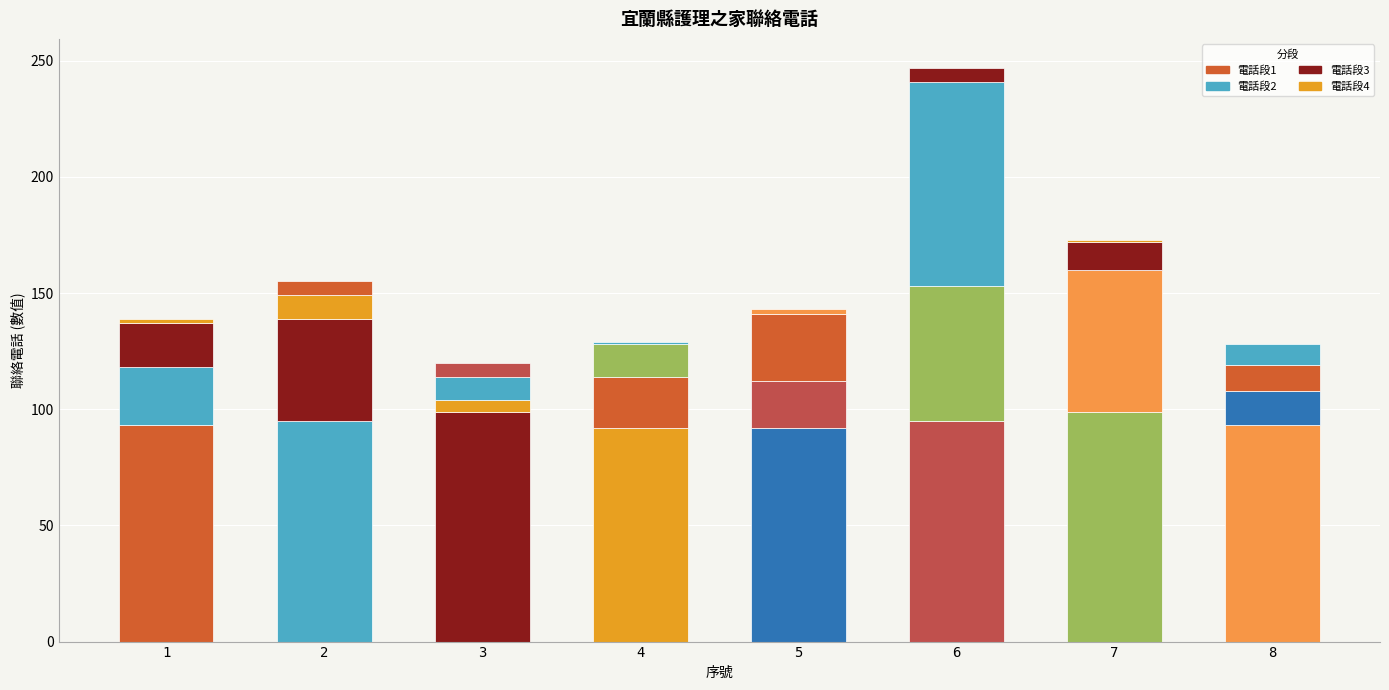

Are the bars horizontal?

No